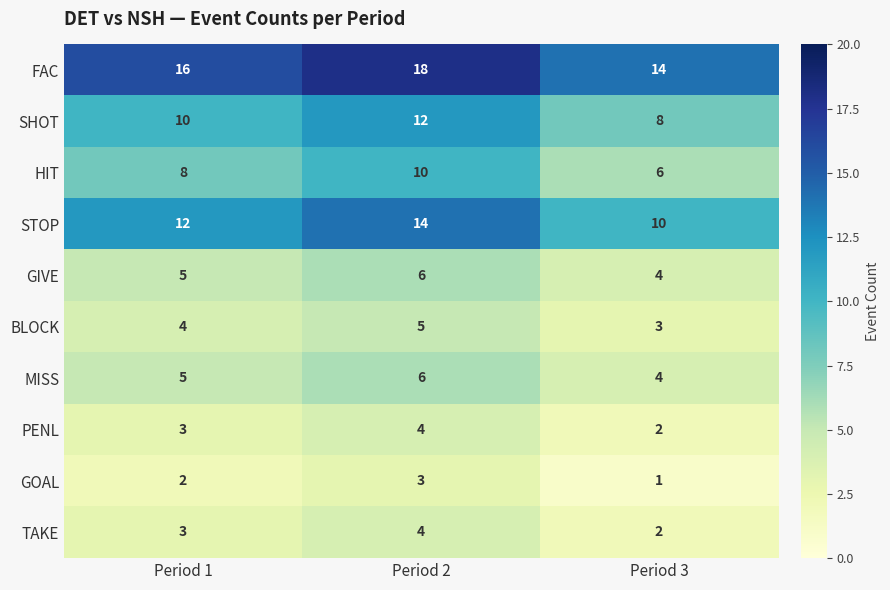

Which category has the lowest value across all series?

Period 3